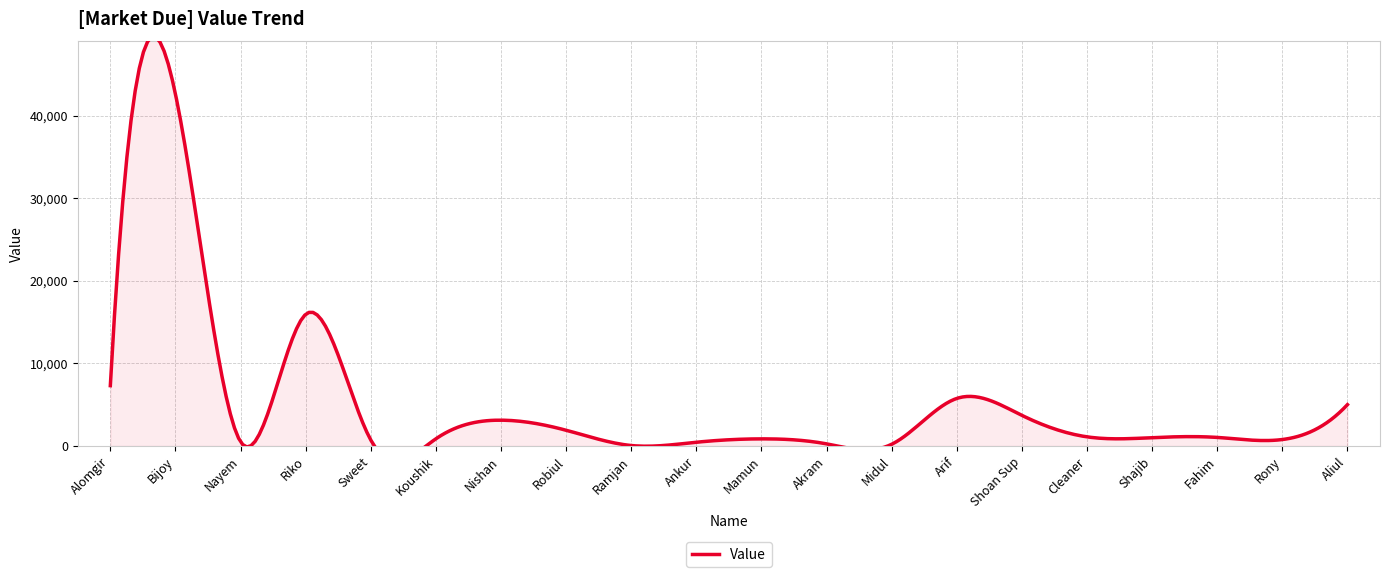

What position from the left is Ankur?

10